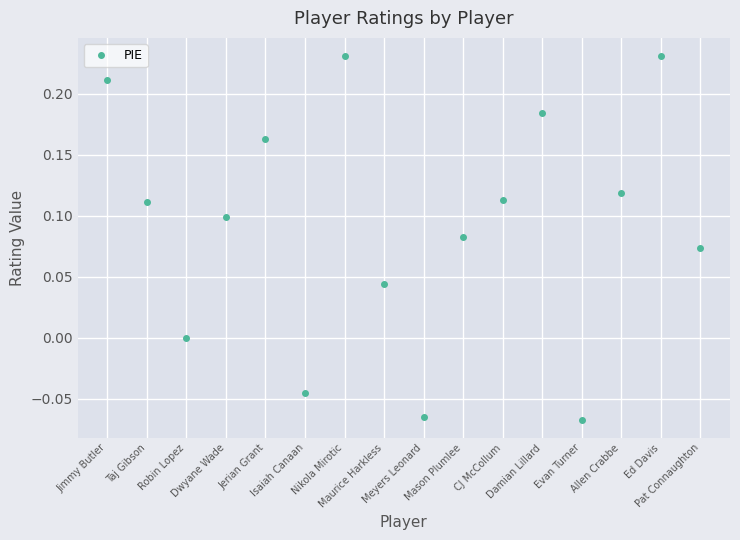

What is the difference between the second highest and second lowest values?

0.3